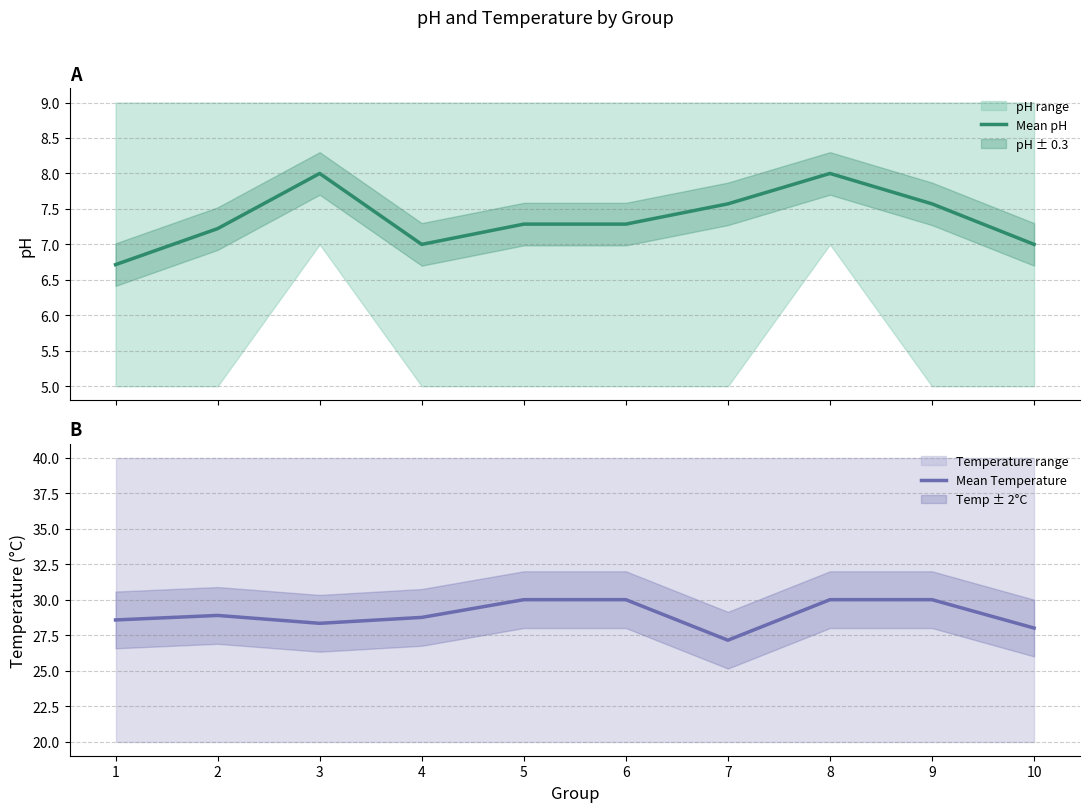

What is the total value across all series at 5?

37.3